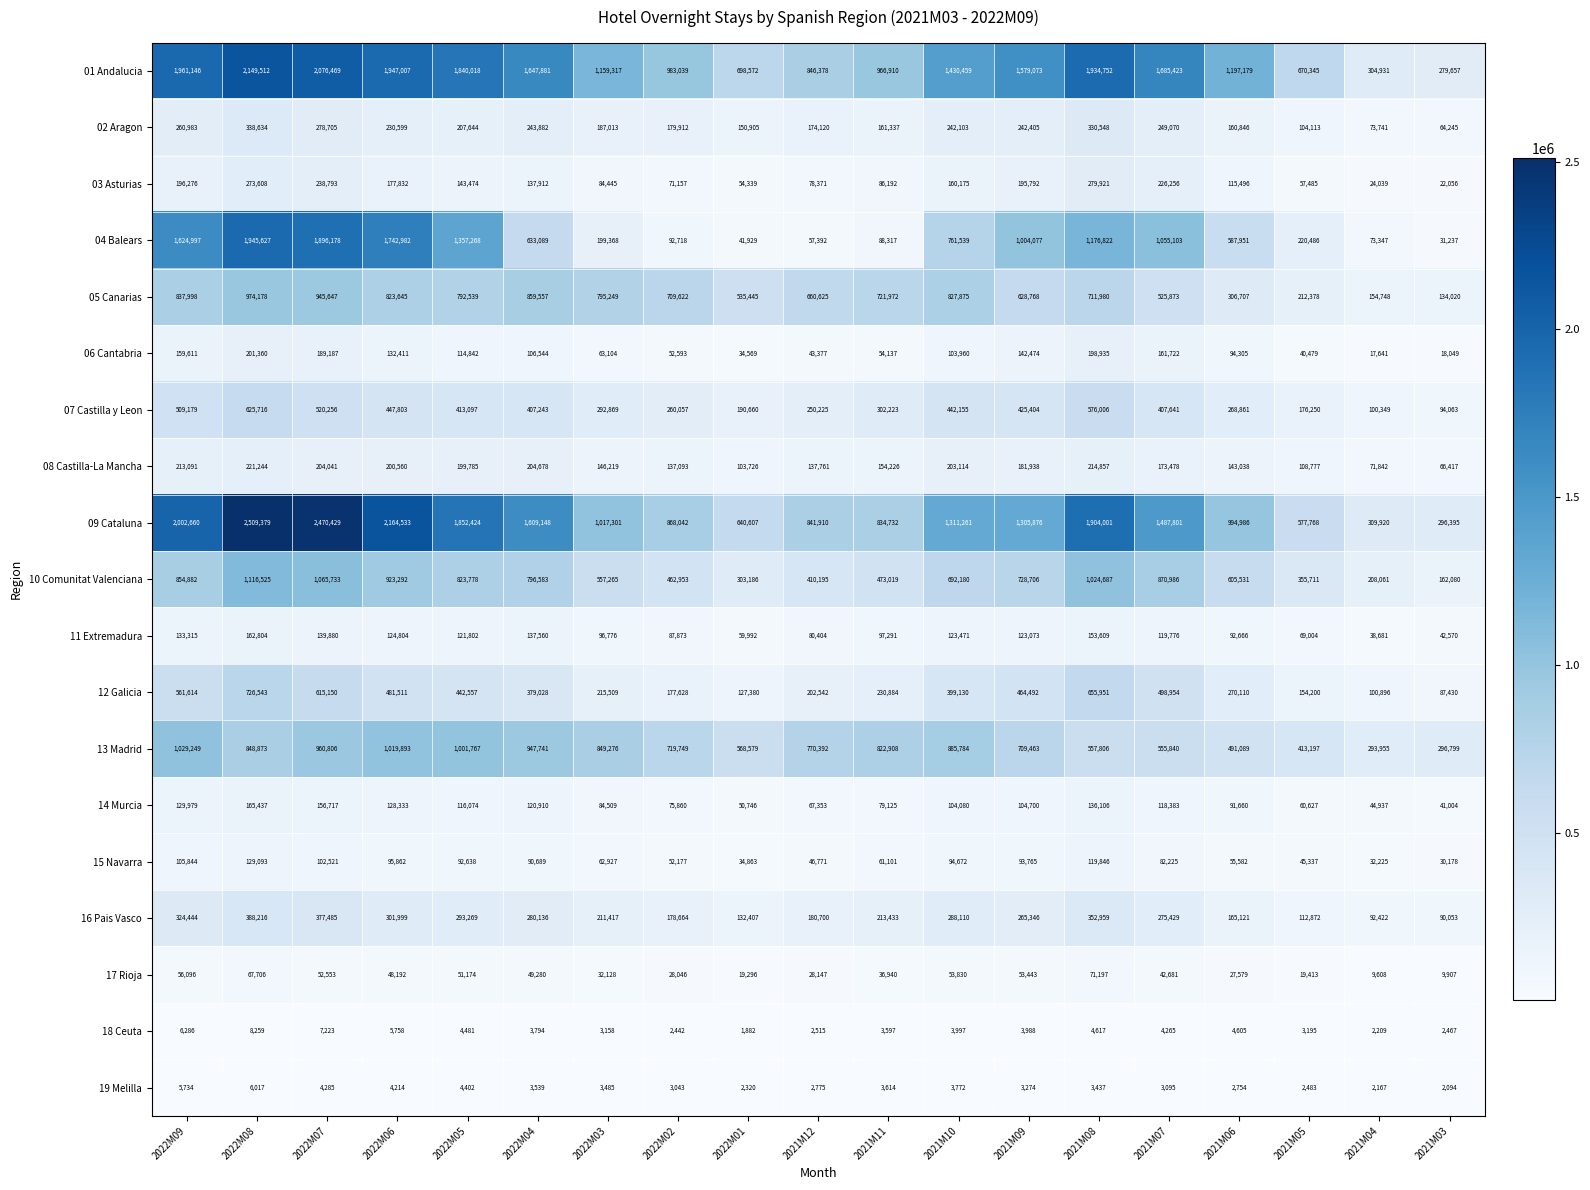

List the series in order of their peak value, highest first.

09 Cataluna, 01 Andalucia, 04 Balears, 10 Comunitat Valenciana, 13 Madrid, 05 Canarias, 12 Galicia, 07 Castilla y Leon, 16 Pais Vasco, 02 Aragon, 03 Asturias, 08 Castilla-La Mancha, 06 Cantabria, 14 Murcia, 11 Extremadura, 15 Navarra, 17 Rioja, 18 Ceuta, 19 Melilla